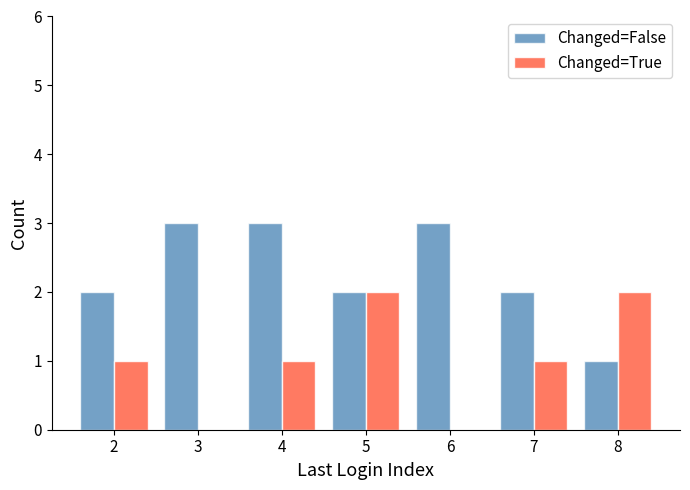

Reading left to right, what are all the values shown in this chart?

Changed=False: 2=2	3=3	4=3	5=2	6=3	7=2	8=1
Changed=True: 2=1	3=0	4=1	5=2	6=0	7=1	8=2